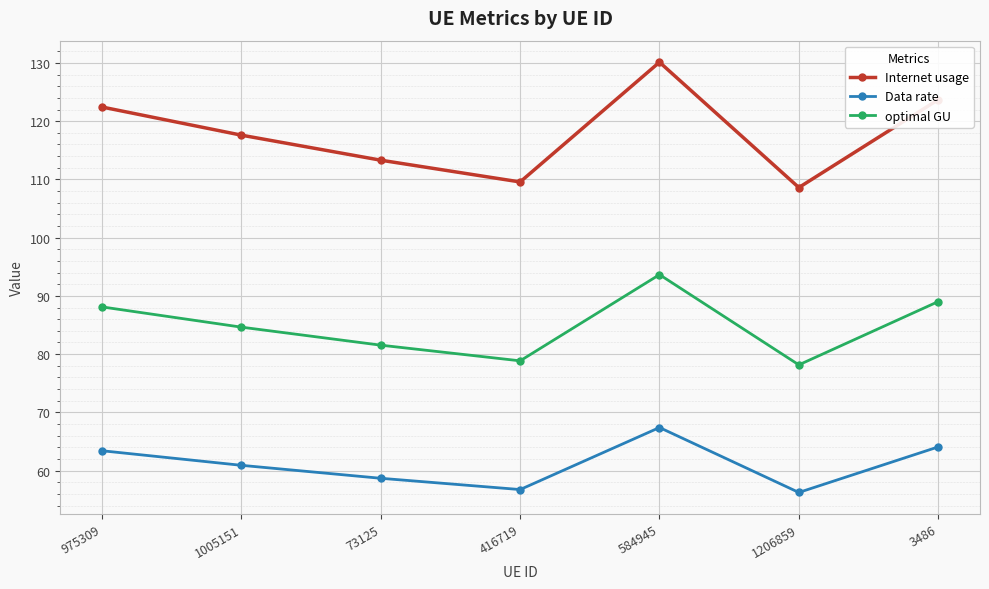

Reading left to right, transcribe all the data shown in this chart.

Internet usage: 975309=122.4	1005151=117.6	73125=113.3	416719=109.6	584945=130.1	1206859=108.6	3486=123.7
Data rate: 975309=63.4	1005151=60.9	73125=58.7	416719=56.7	584945=67.4	1206859=56.2	3486=64.1
optimal GU: 975309=88.1	1005151=84.6	73125=81.5	416719=78.8	584945=93.6	1206859=78.2	3486=89.0